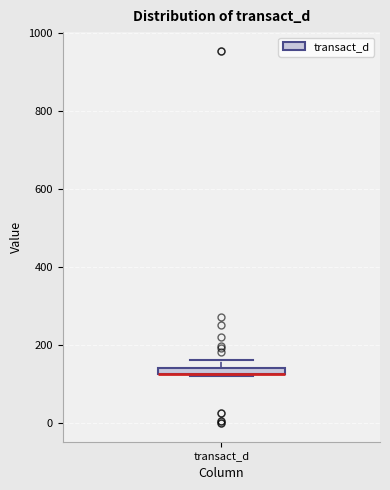

Where is the lower edge of the box for transact_d on the y-axis? The values are not printed on the chart, so give them approximately, as read against the axis.

120